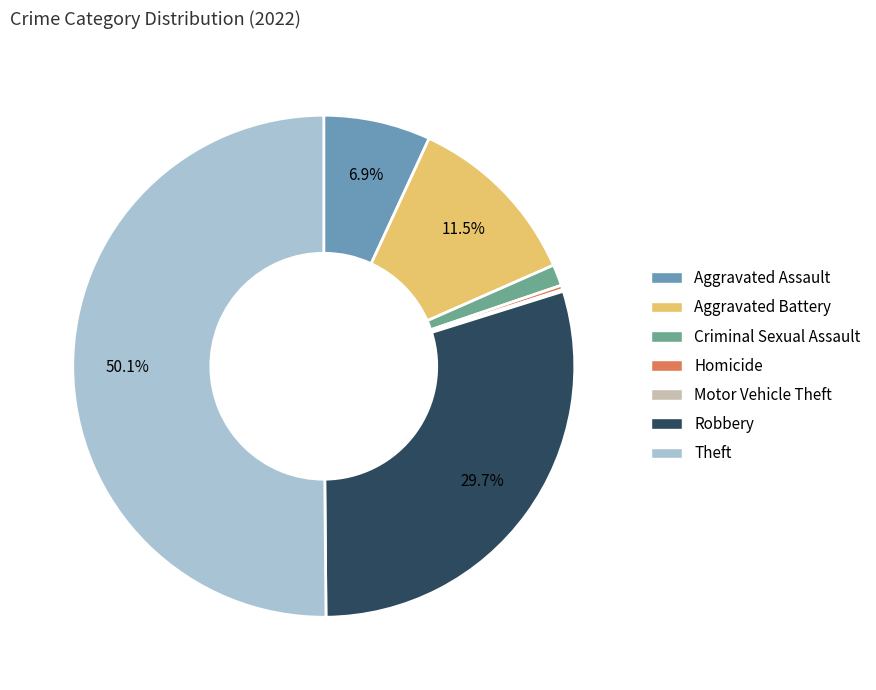

What percentage is the Robbery slice, to the nearest percent?

30%